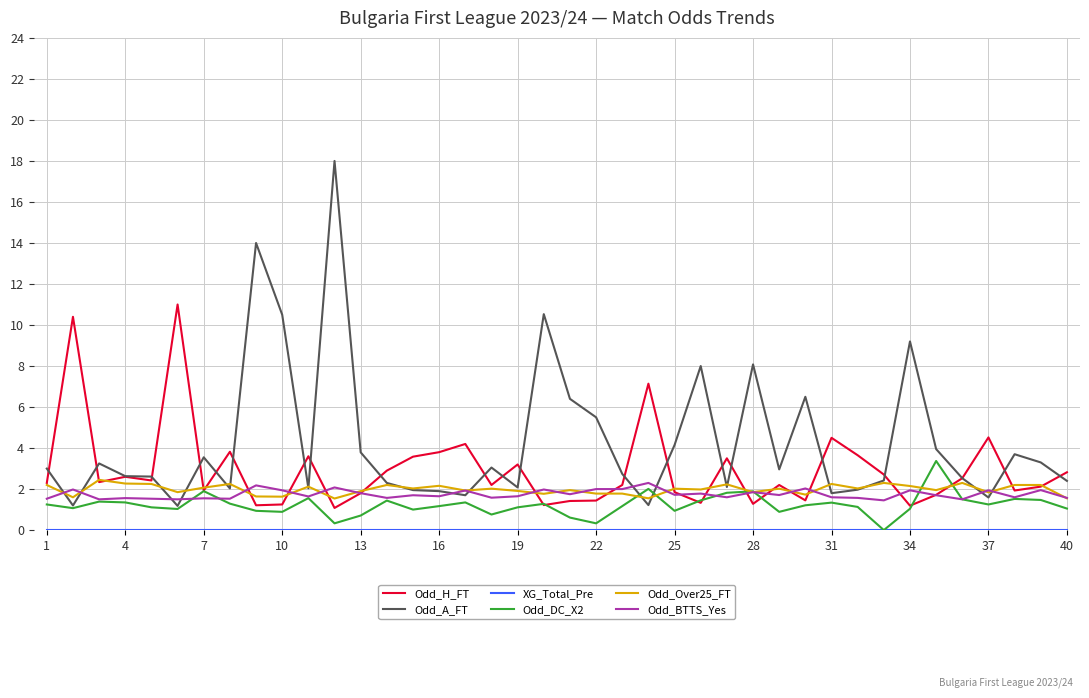

Count the number of data series in this chart.

6